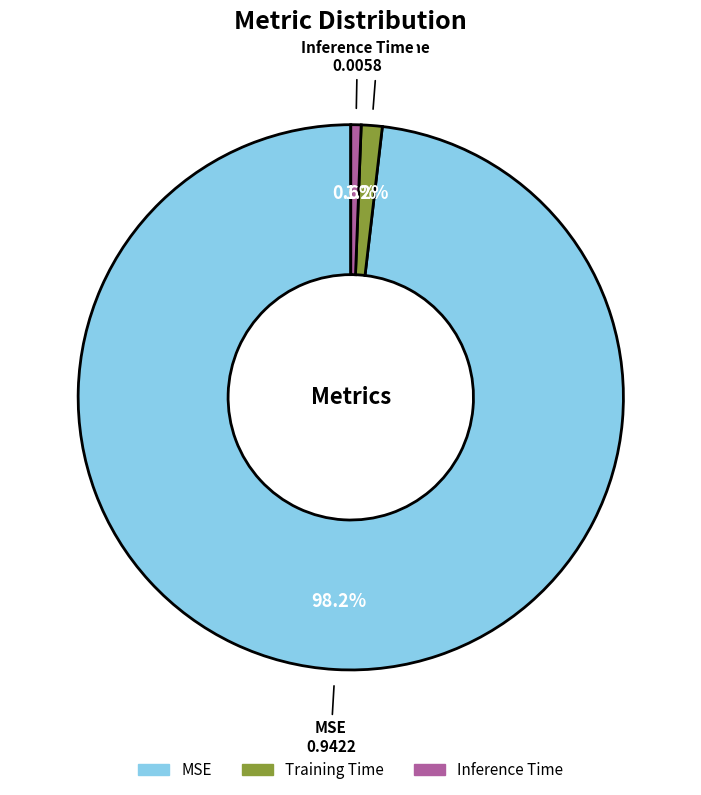

How many segments does this pie chart have?

3